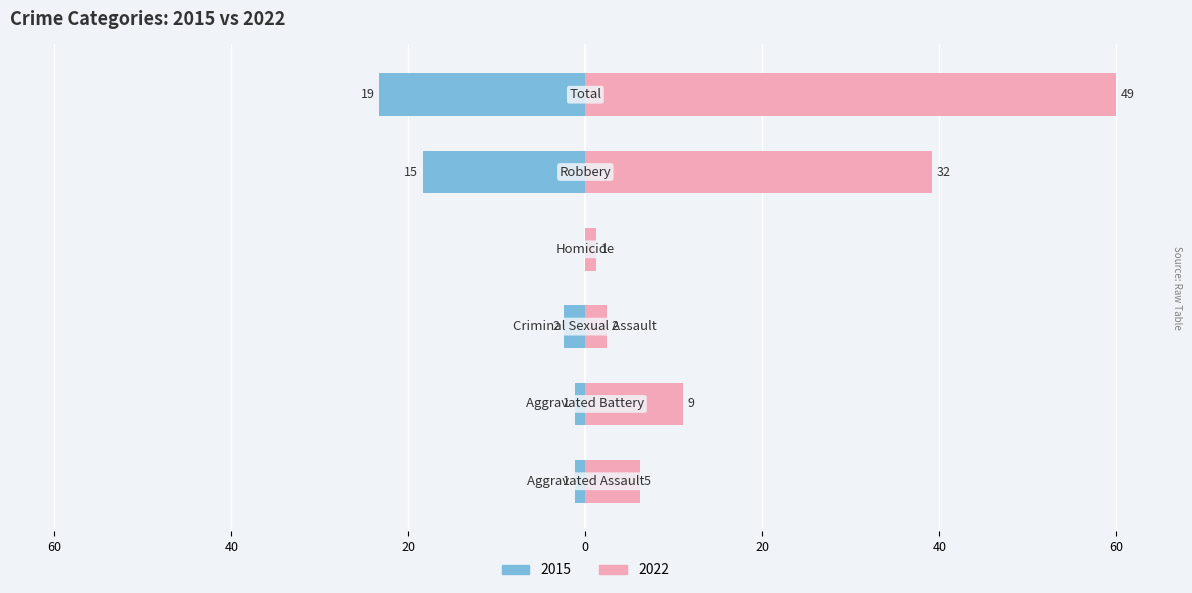

Between Aggravated Assault and Total, which series saw the biggest shift?

2022